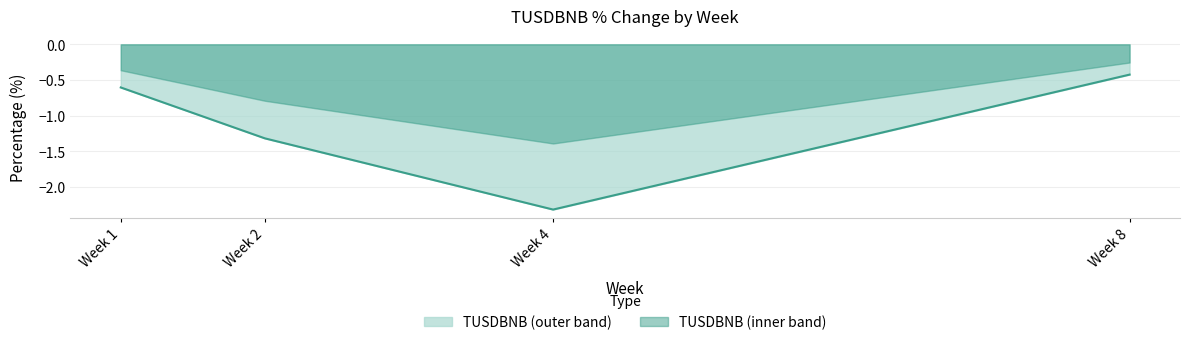

Which category has the highest value across all series?

8